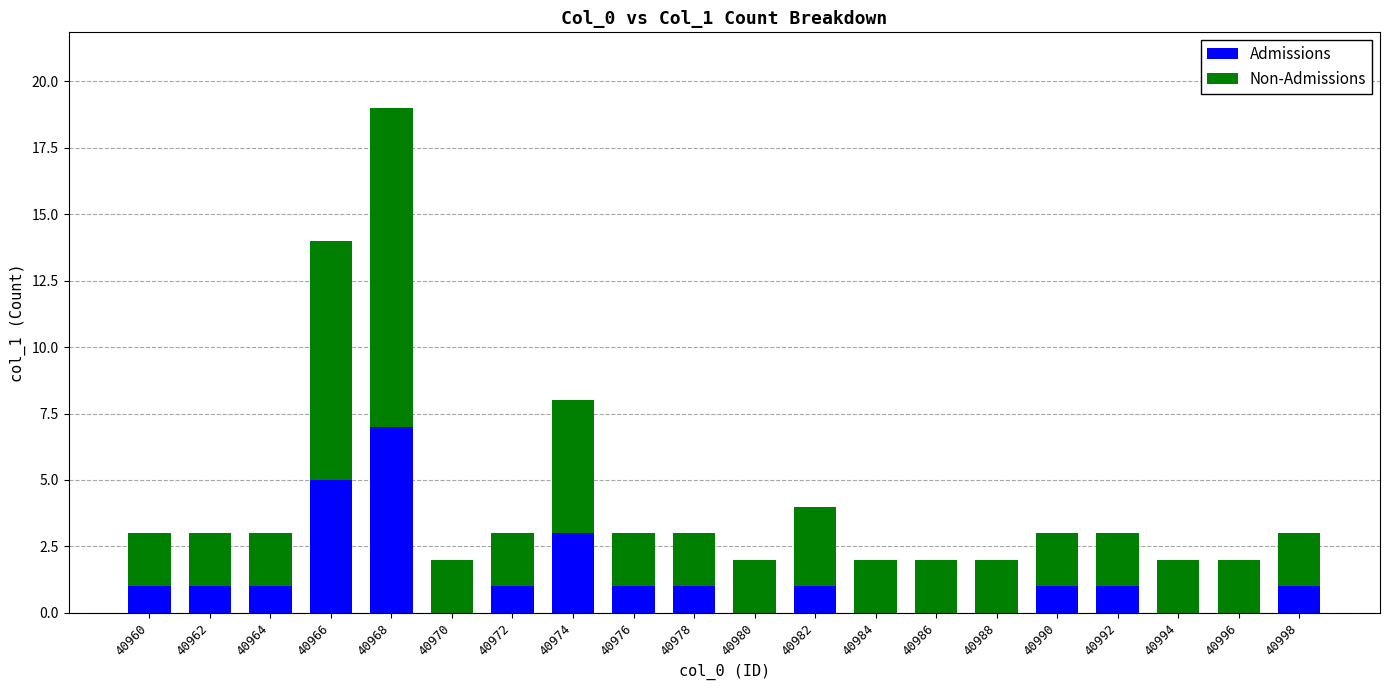

The value of Admissions at 40978 is 1. True or false?

True